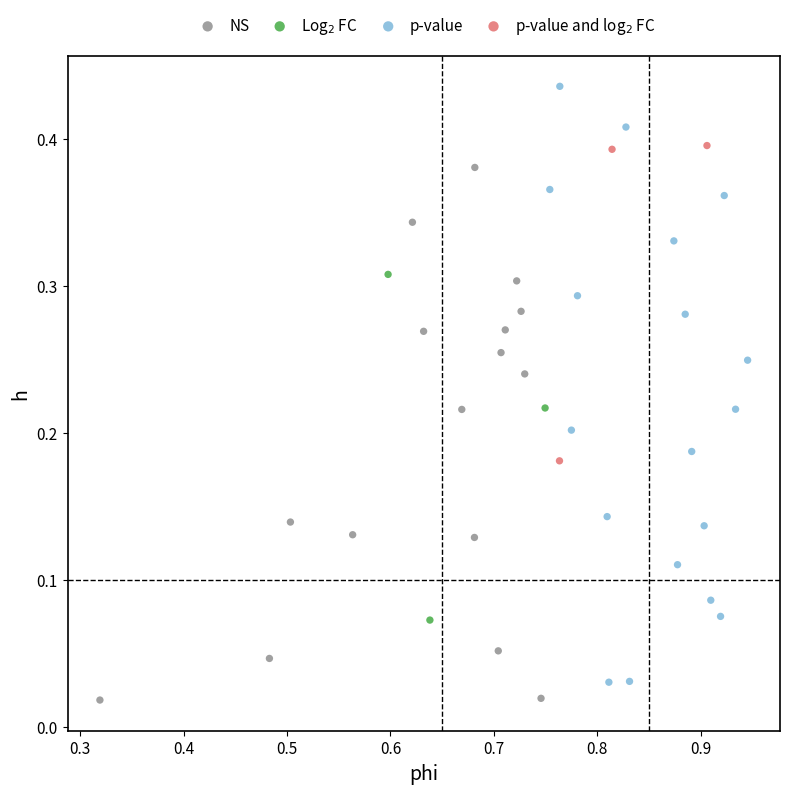

Which series has the largest Y range (max minus min)?

p-value